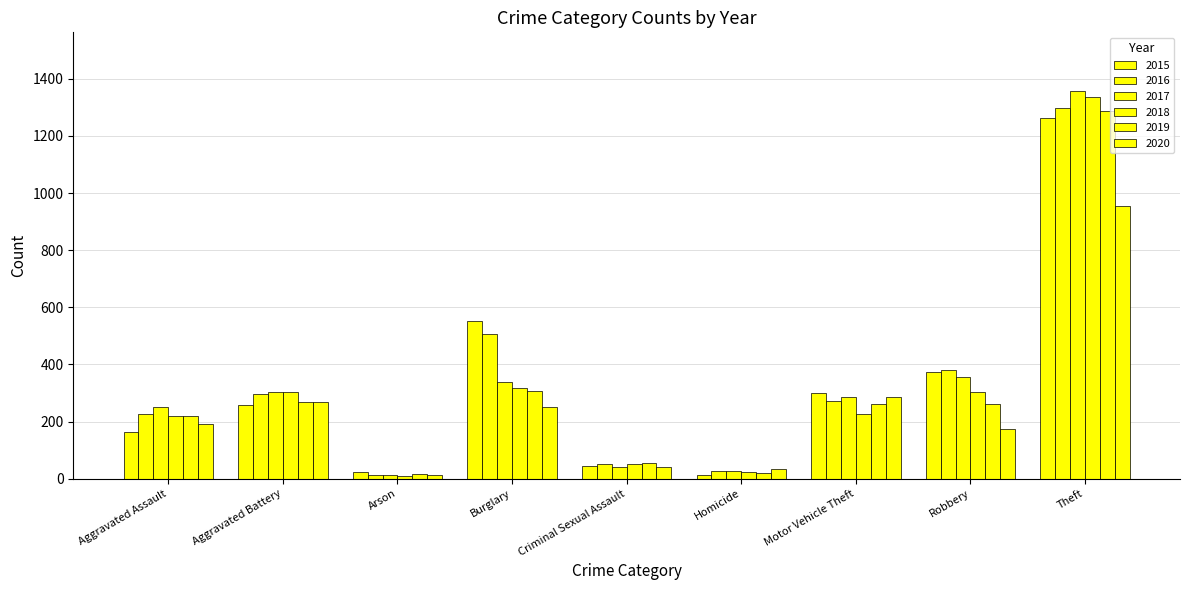

Which series has the largest range (max minus min)?

2017